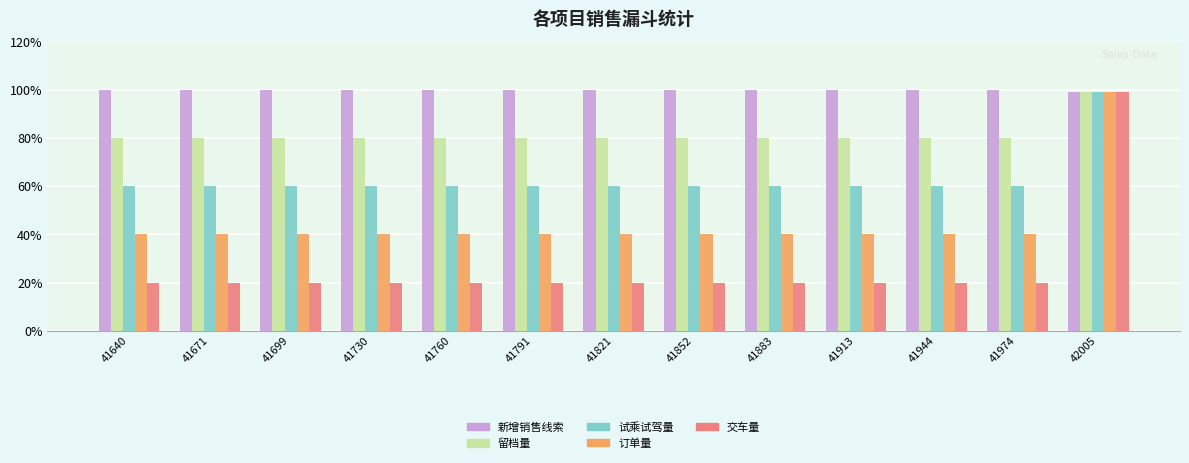

How many data points does each series have?

13